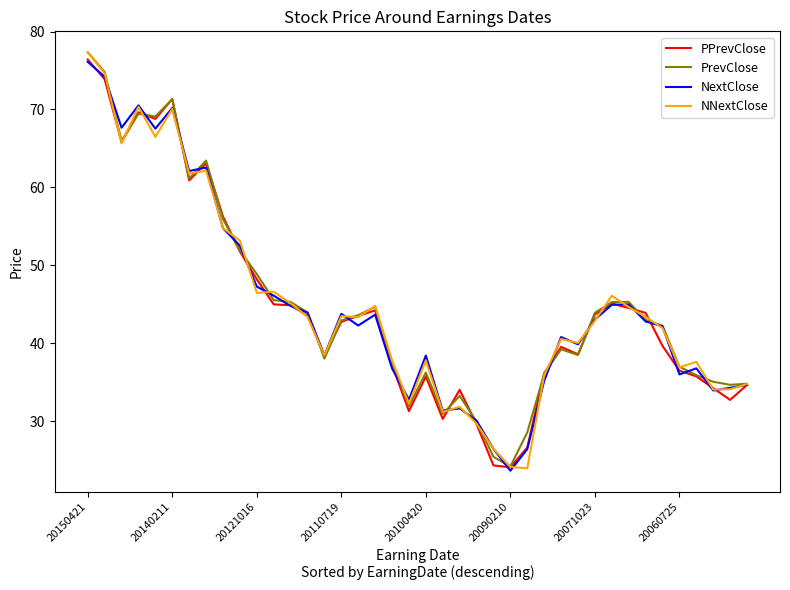

What is the maximum value for NNextClose?

77.3